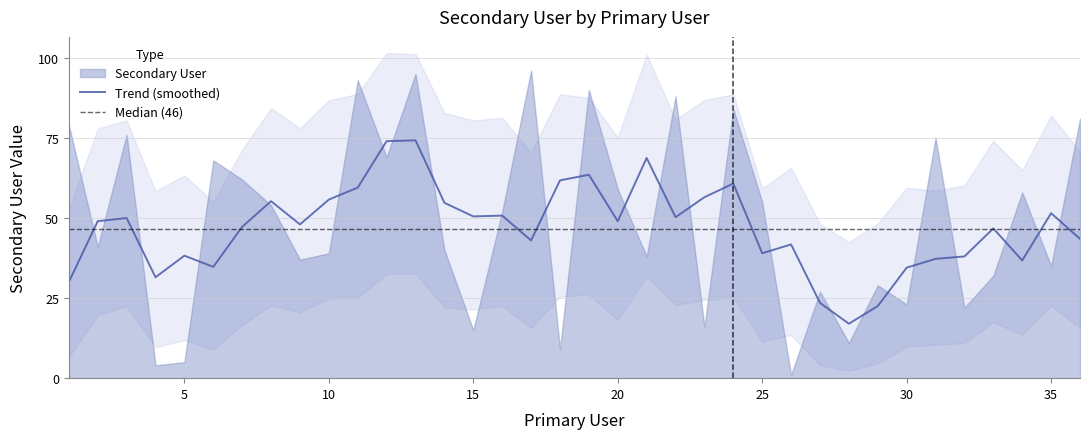

What is the maximum value shown in the chart?

96